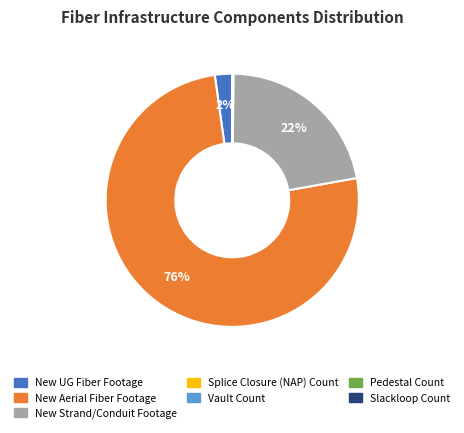

Is there any slice that represents more than half of the pie?

Yes